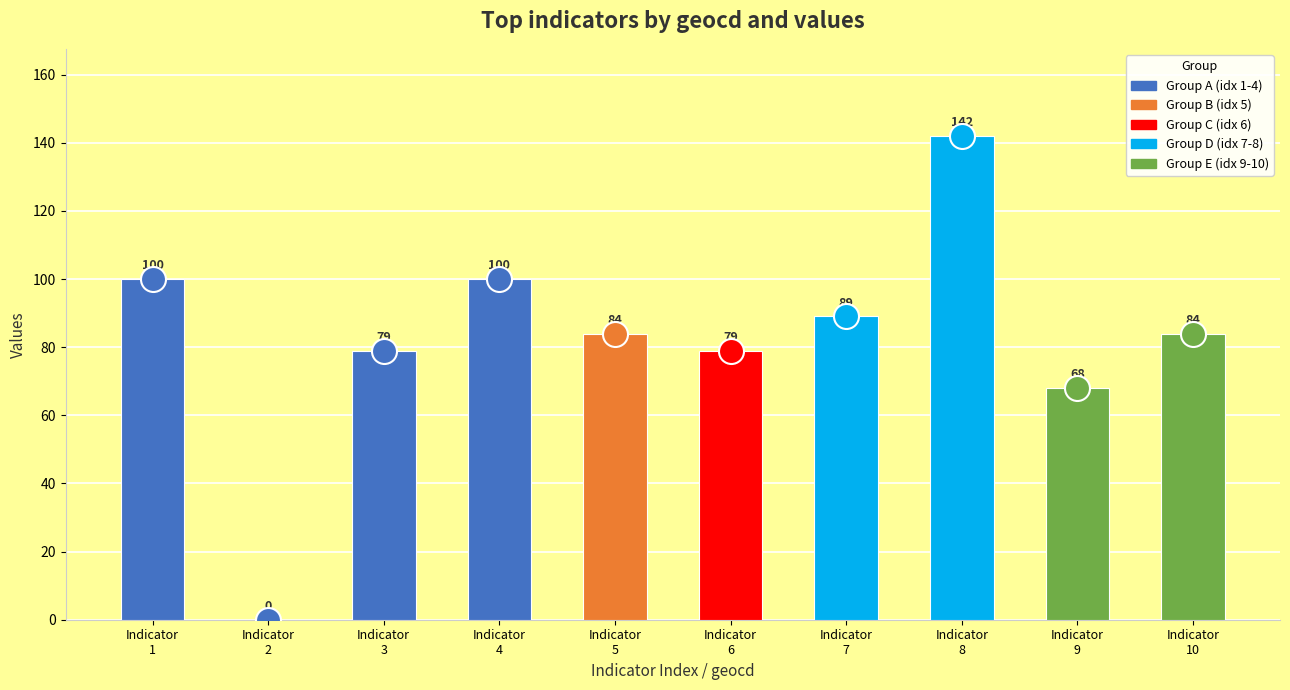

Reading left to right, transcribe all the data shown in this chart.

Indicator
1=100	Indicator
2=0	Indicator
3=79	Indicator
4=100	Indicator
5=84	Indicator
6=79	Indicator
7=89	Indicator
8=142	Indicator
9=68	Indicator
10=84